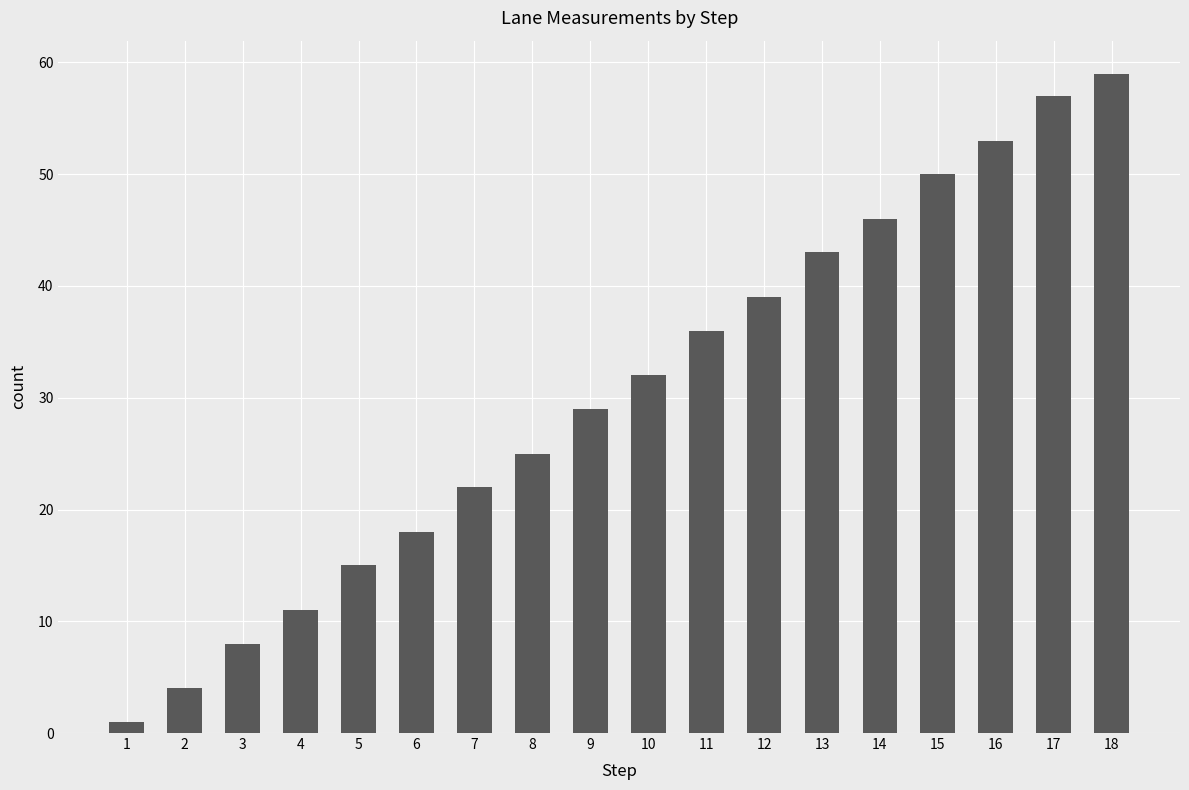

What is the difference between the second highest and minimum values?

56